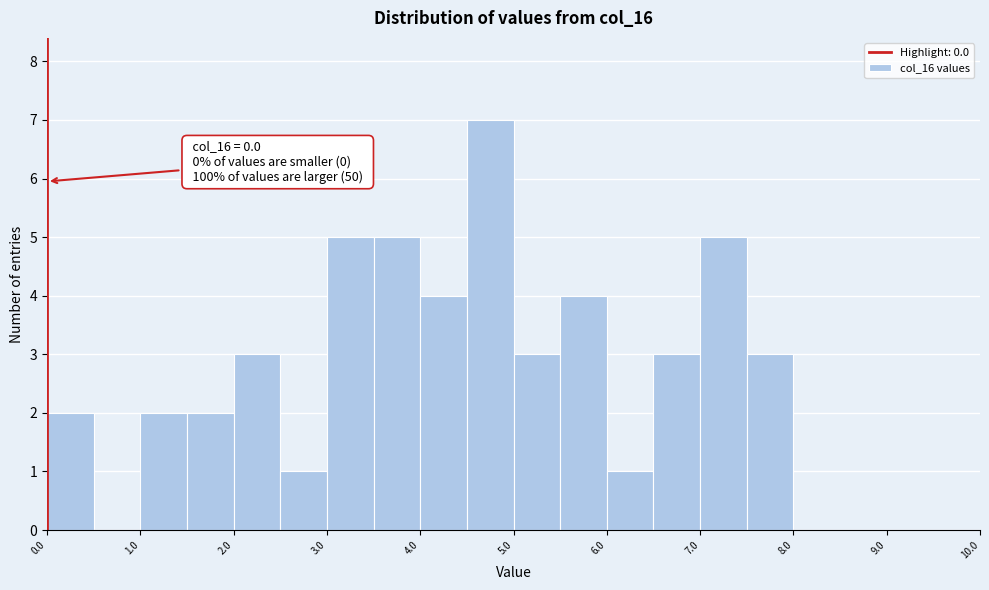

Over which range of the x-axis is the bar tallest?

4.5 to 5.0